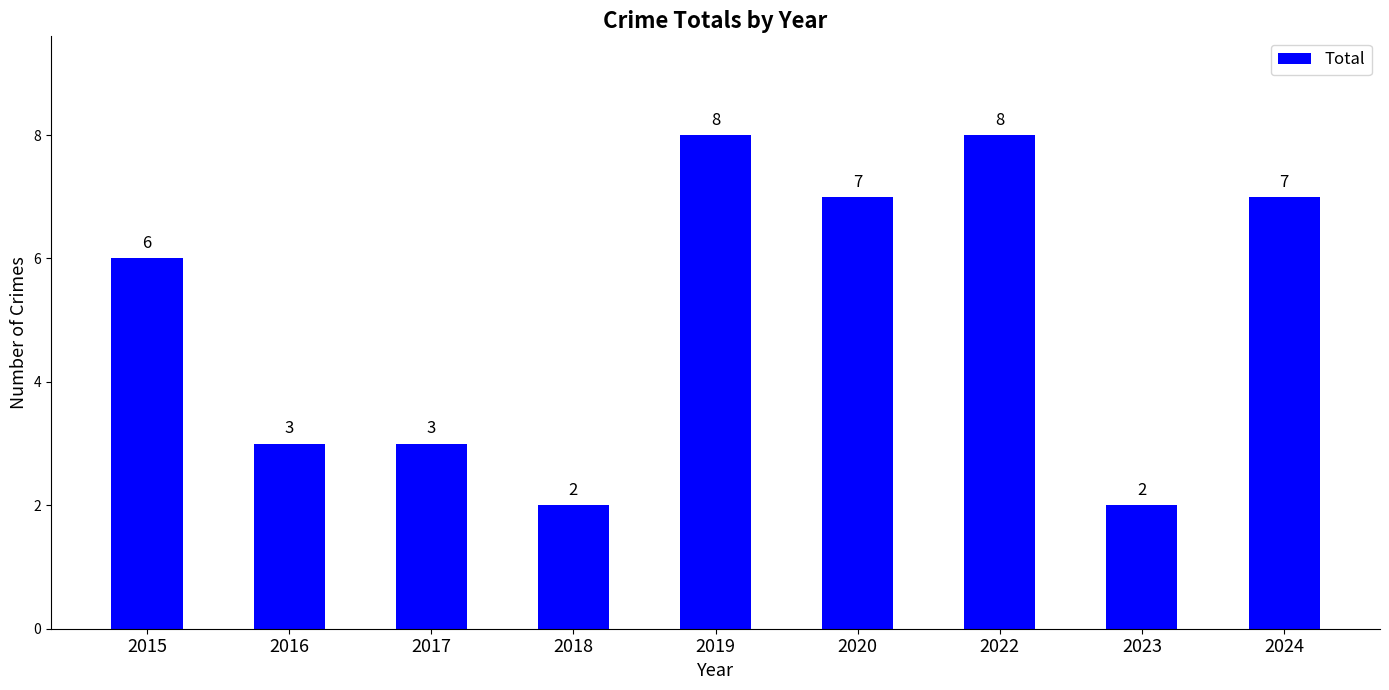

Reading right to left, what are all the values shown in this chart?

2024=7	2023=2	2022=8	2020=7	2019=8	2018=2	2017=3	2016=3	2015=6